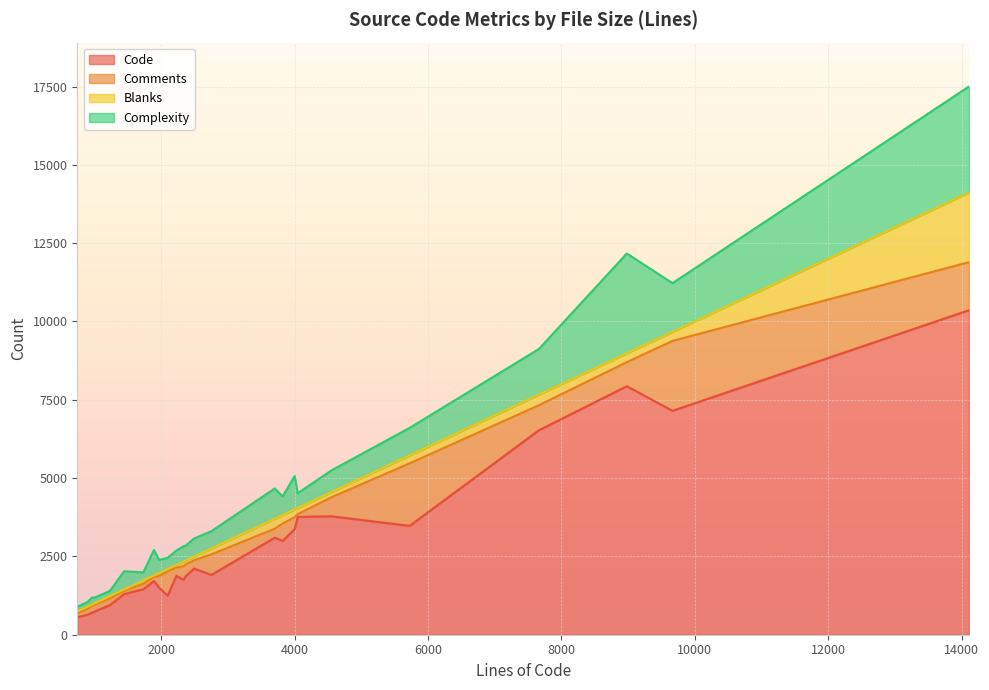

The value of Code at animate.c is 1842. True or false?

False